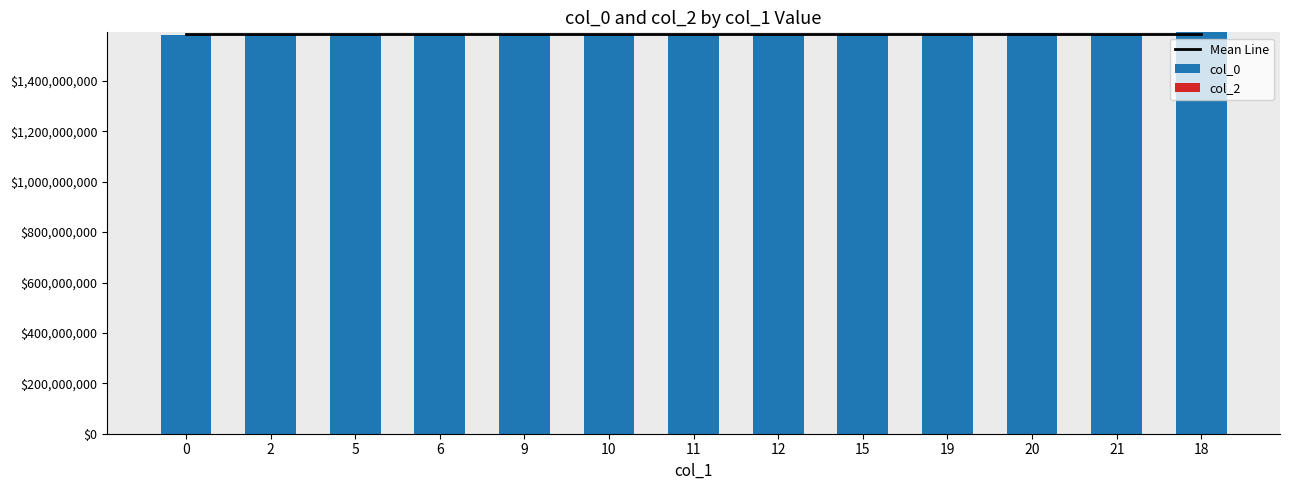

At how many categories does at least one series exceed 144680490?

13